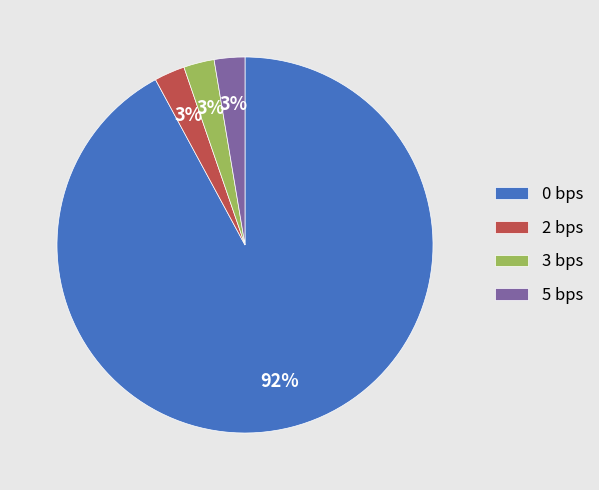

Is 0 bps the majority of the pie?

Yes